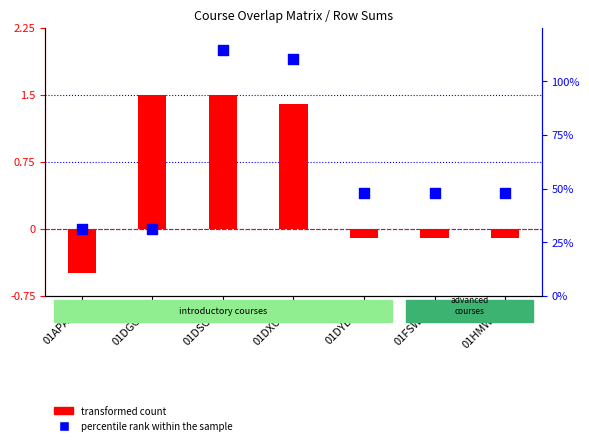

At which category is the sum across all series the highest?

01DSGPC